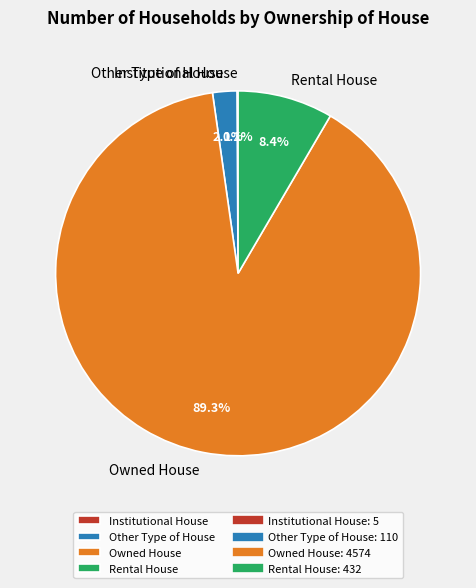

How much of the chart is everything except Other Type of House?

97.9%